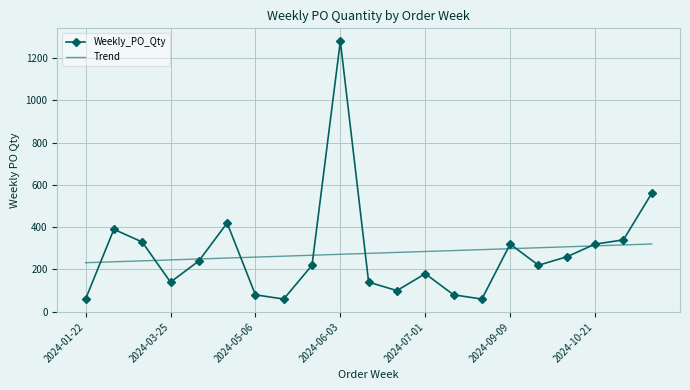

What is the minimum value shown in the chart?

60.0